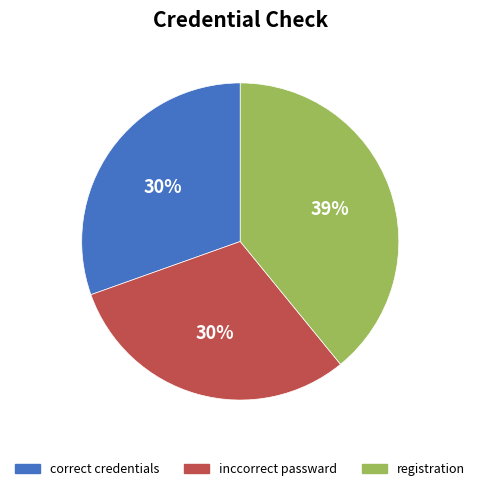

What is the ratio of the value at inccorrect passward to the value at correct credentials?

1.0